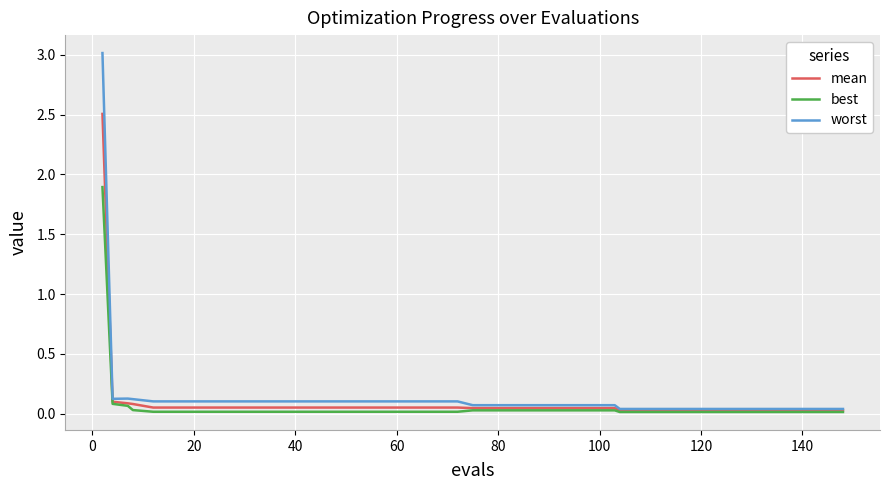

List the series in order of their peak value, highest first.

worst, mean, best